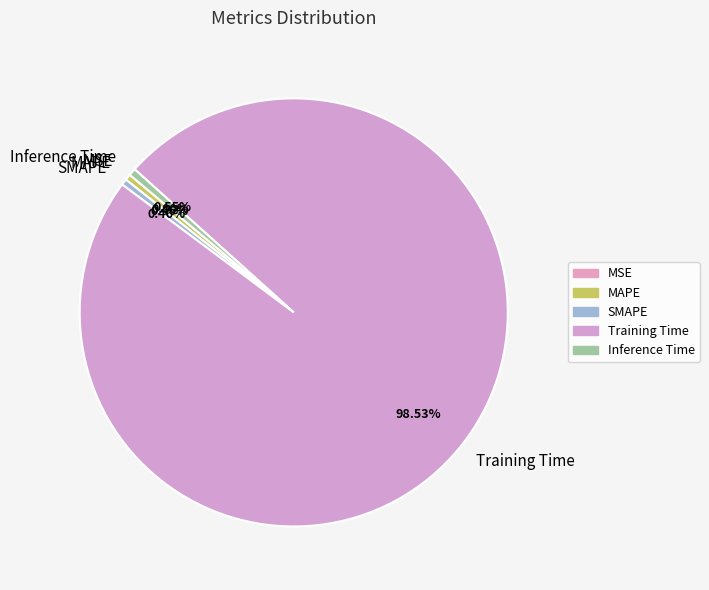

What is the largest slice in the pie chart?

Training Time